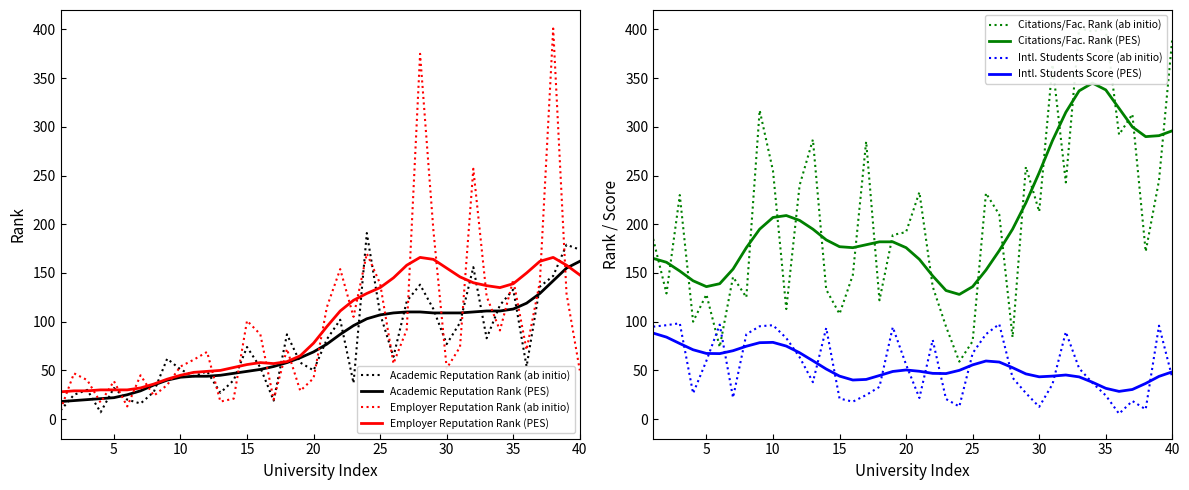

The value of Employer Reputation Rank (ab initio) at 35 is 210. True or false?

False